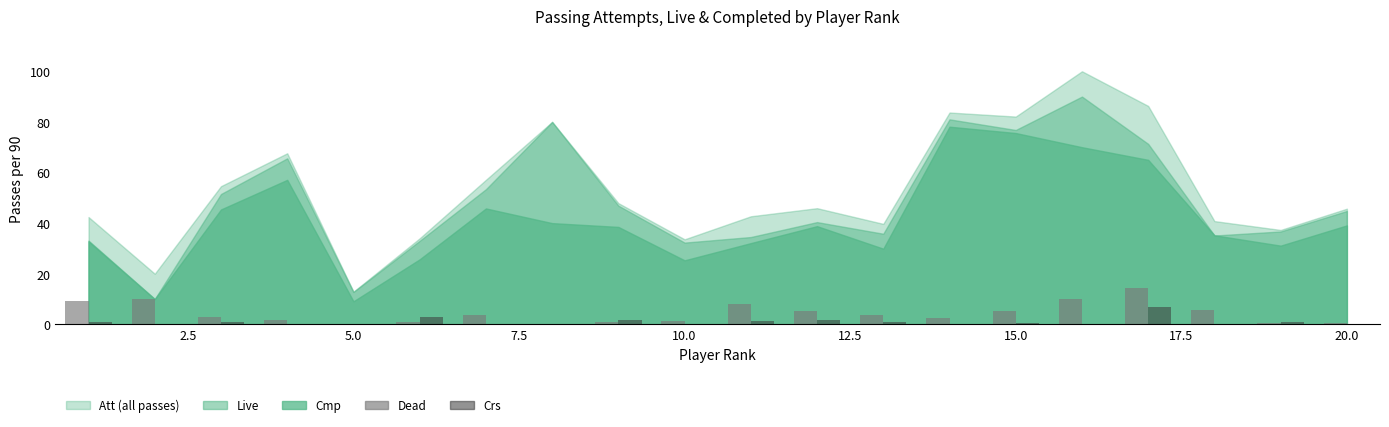

What is the sum of all Crs values?

20.4